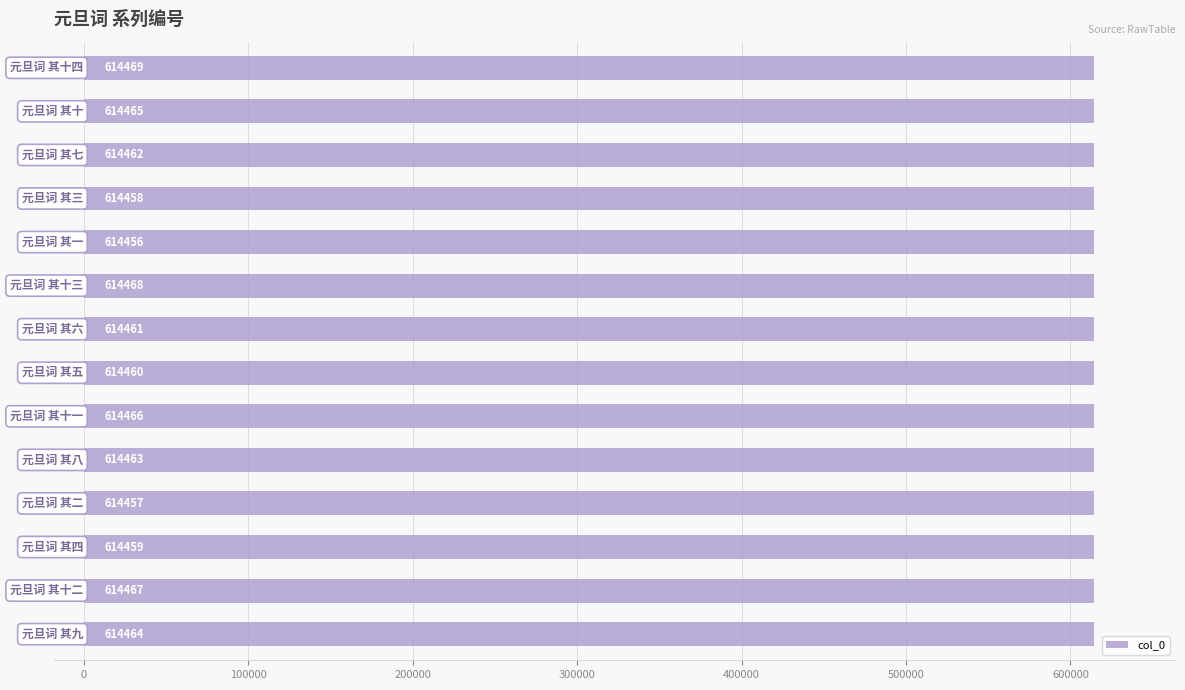

What is the maximum value shown in the chart?

614469